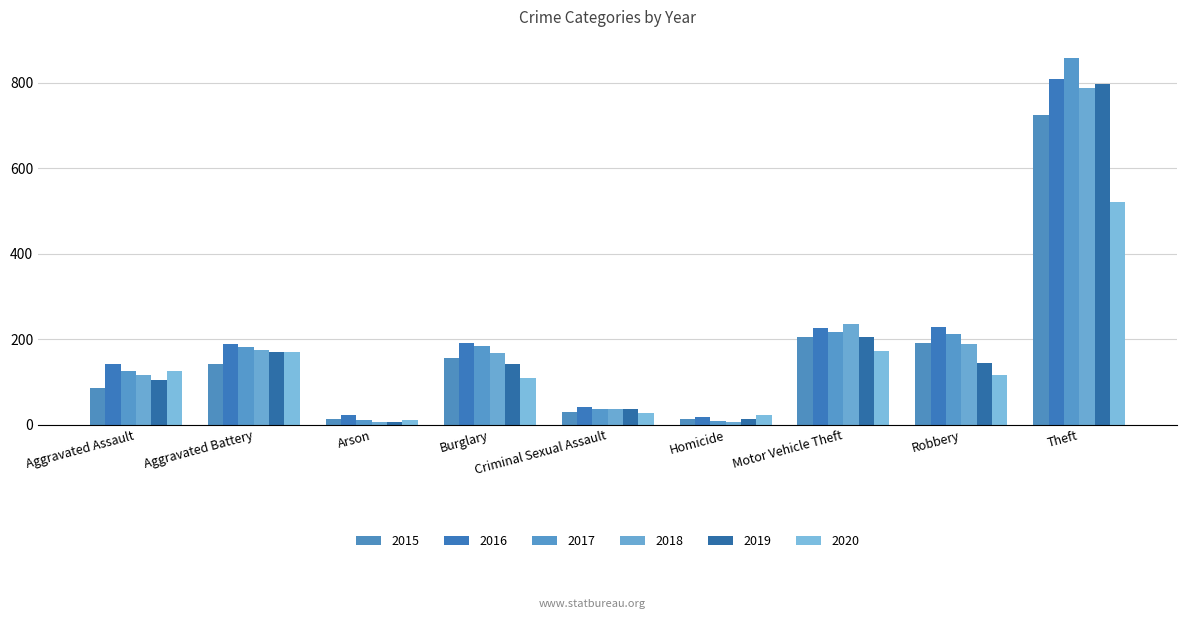

What is the sum of all 2015 values?

1560